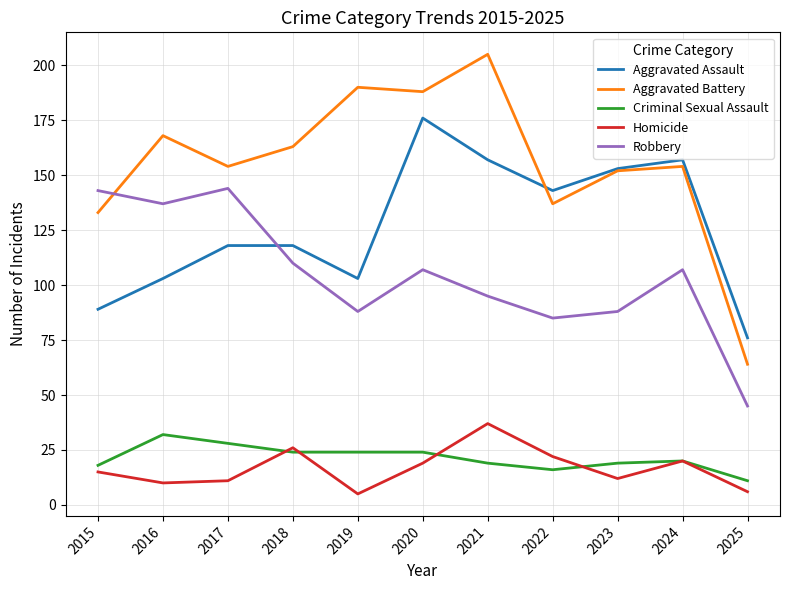

Which series has the largest total across all categories?

Aggravated Battery